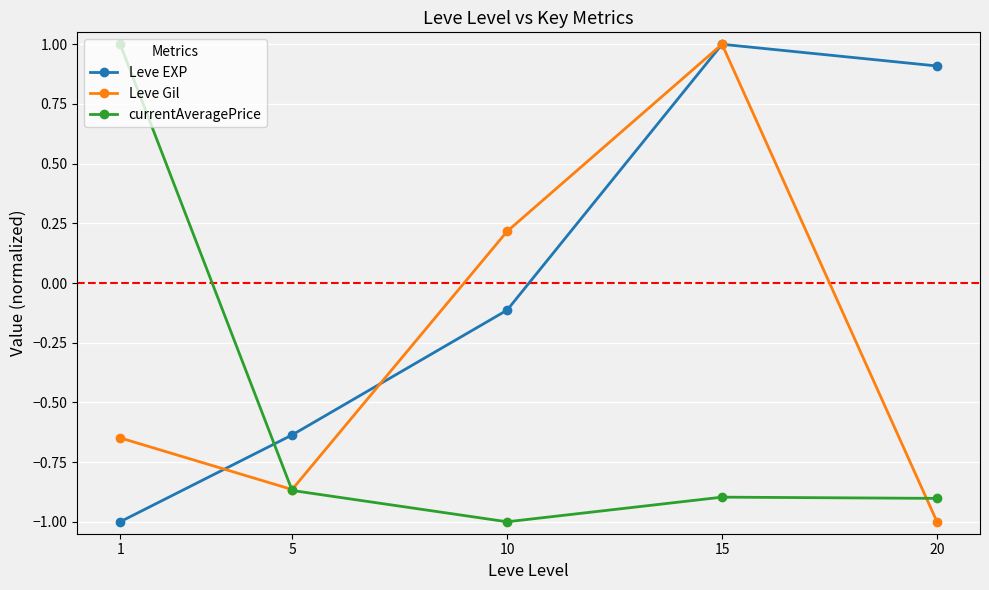

Which series changed the most between 5 and 10?

Leve Gil